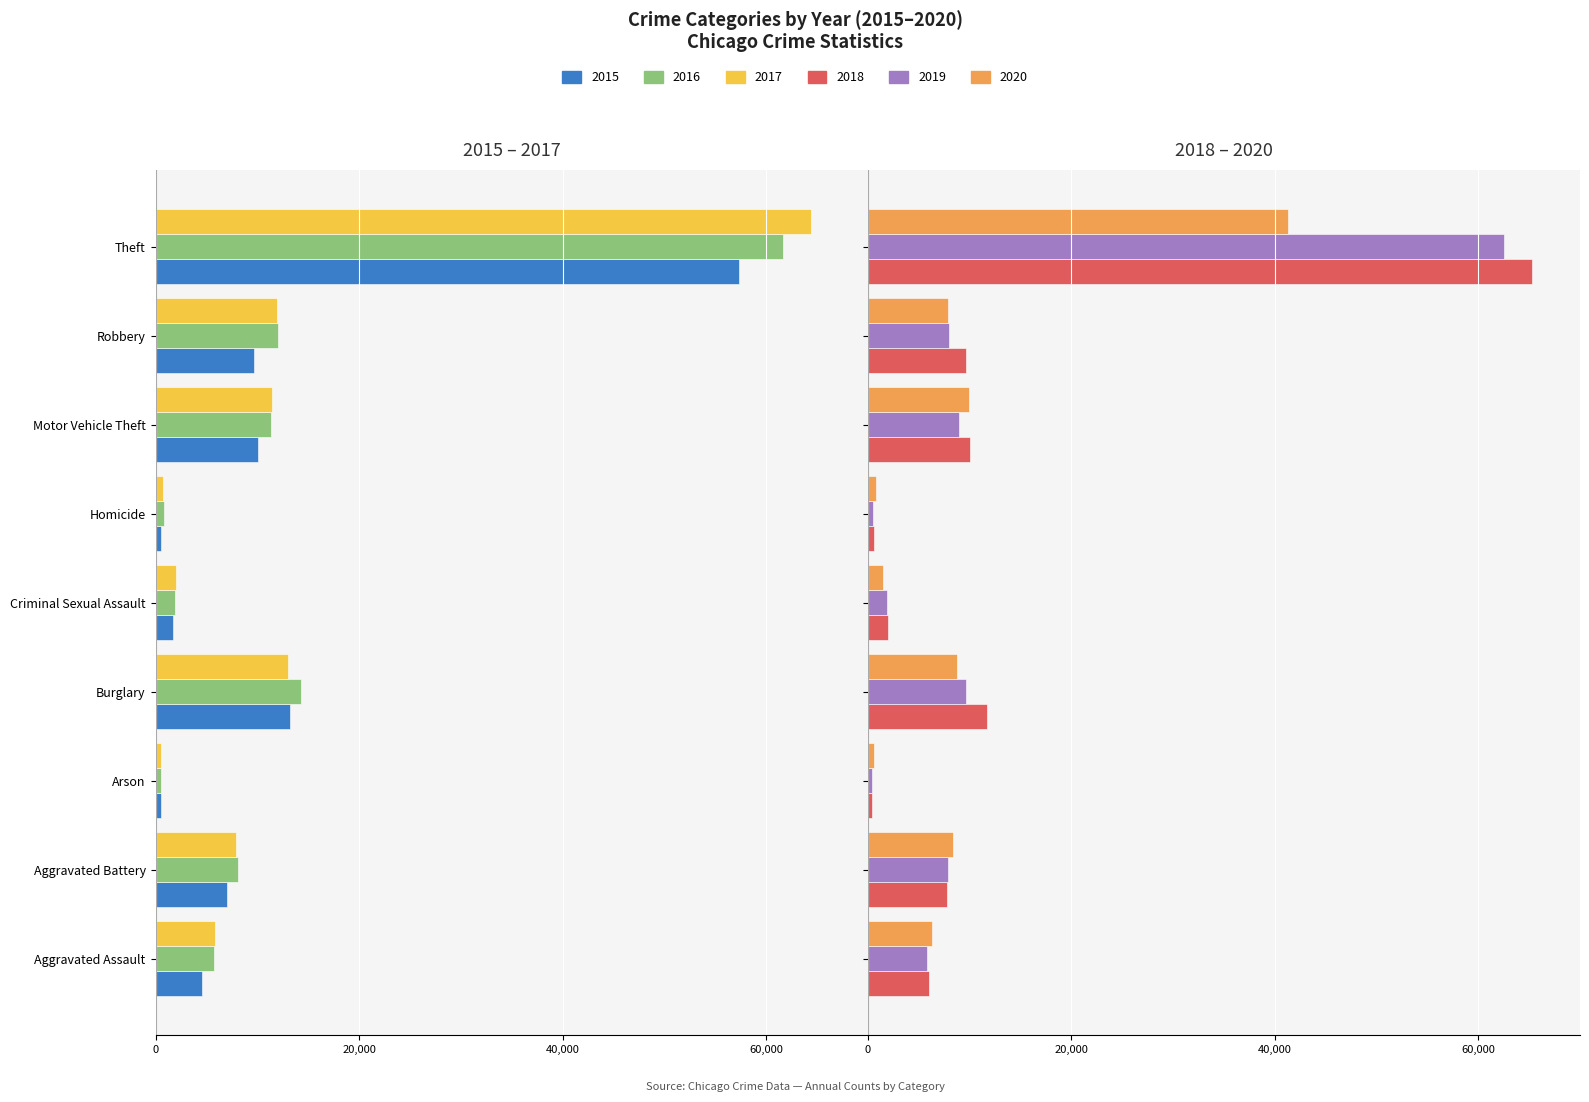

What are all the series names shown in the legend?

2015, 2016, 2017, 2018, 2019, 2020